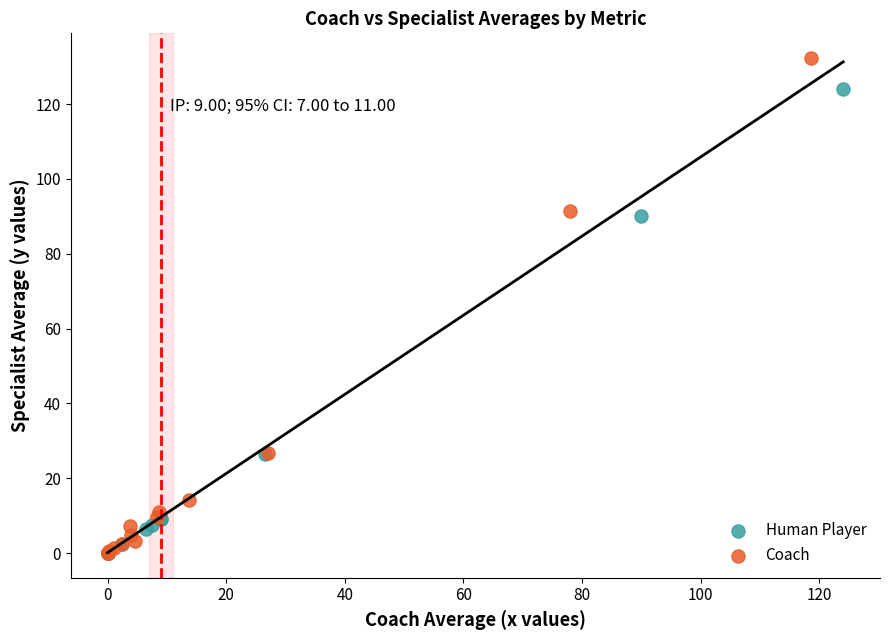

Which series reaches the maximum Y coordinate?

Coach